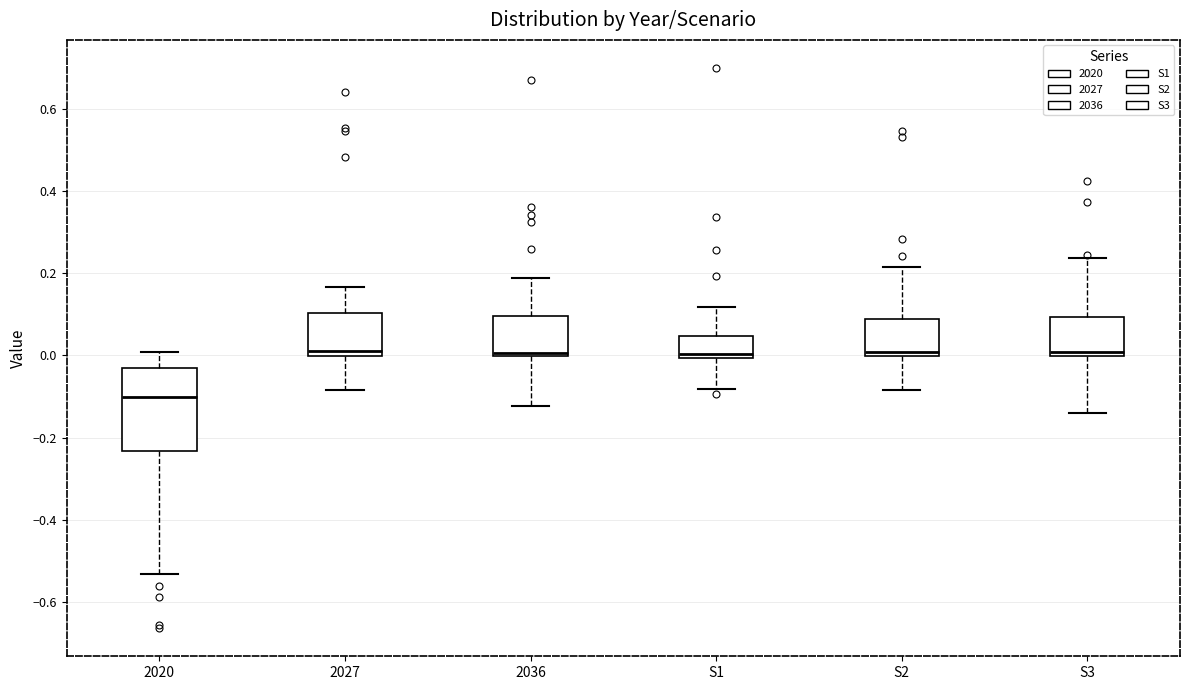

Where does the median line of the box for 2027 sit on the y-axis? The values are not printed on the chart, so give them approximately, as read against the axis.

0.02